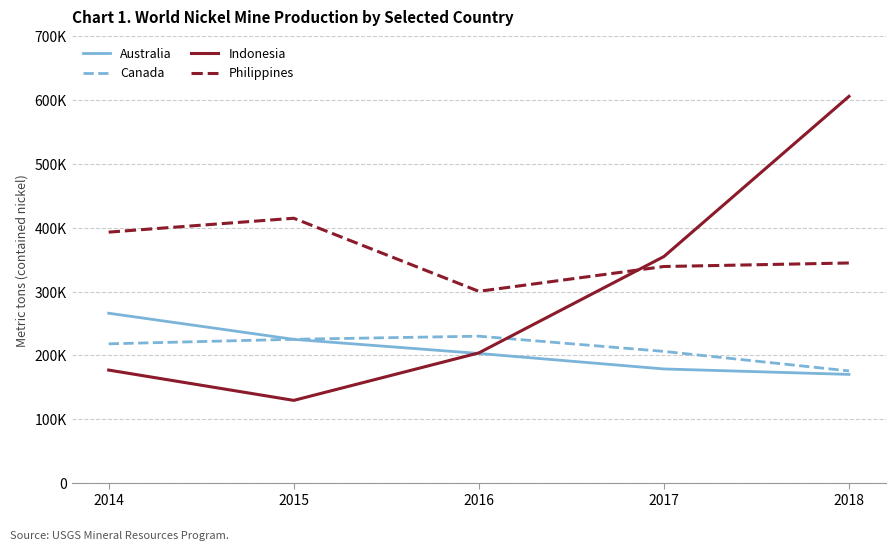

At which category is the sum across all series the highest?

2018